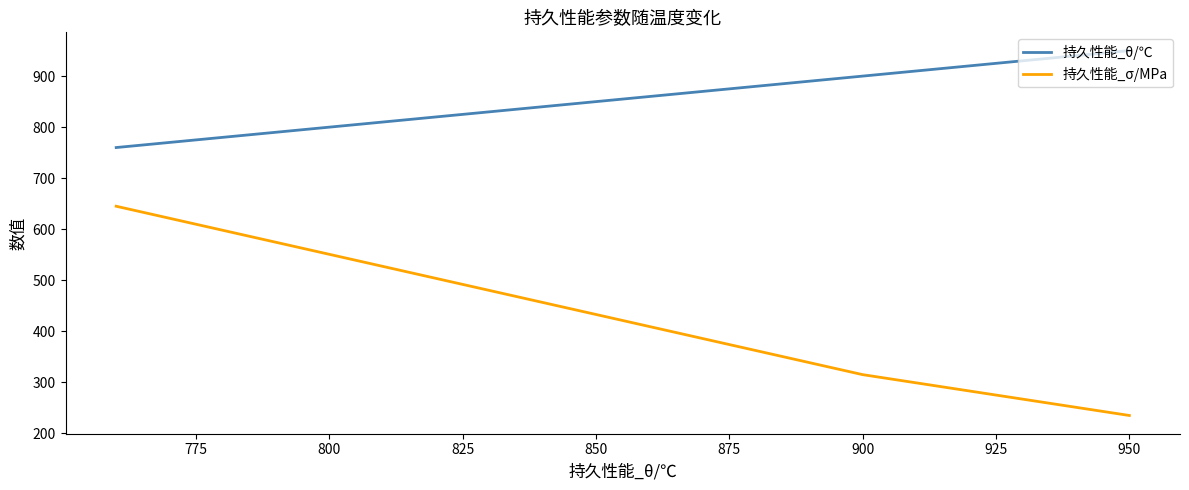

List the series in order of their overall mean, lowest first.

持久性能_σ/MPa, 持久性能_θ/℃